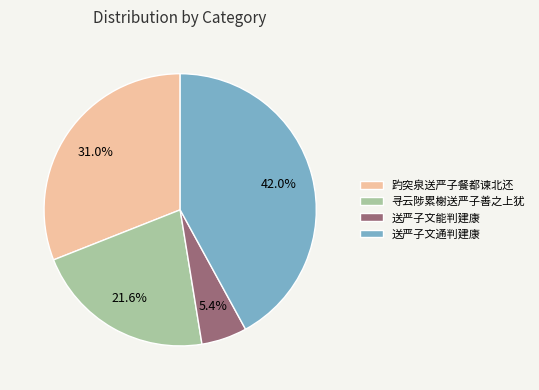

Is it true that 送严子文能判建康 is 1% of the pie?

False